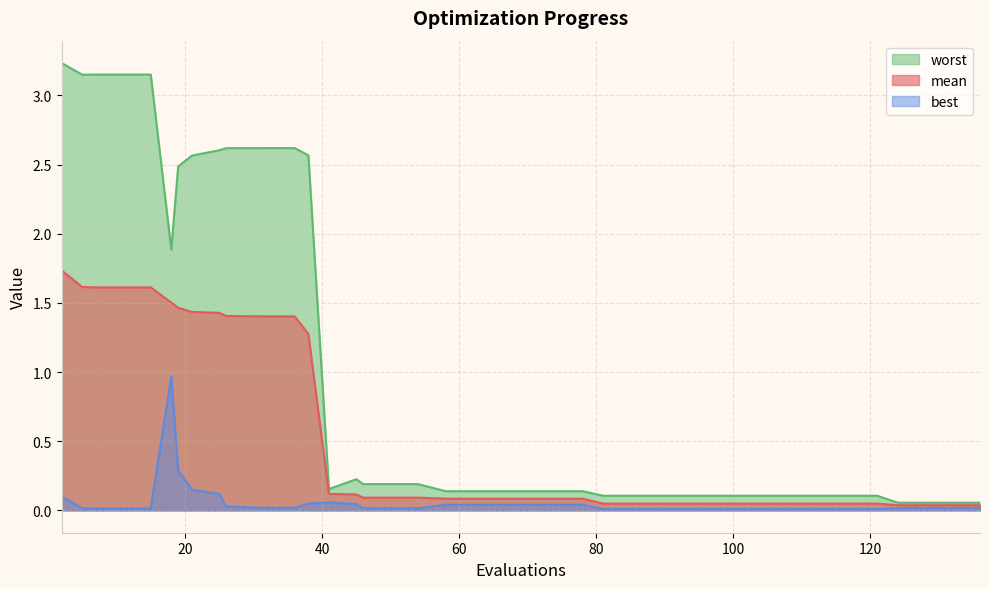

Which category has the lowest value in the best series?

81